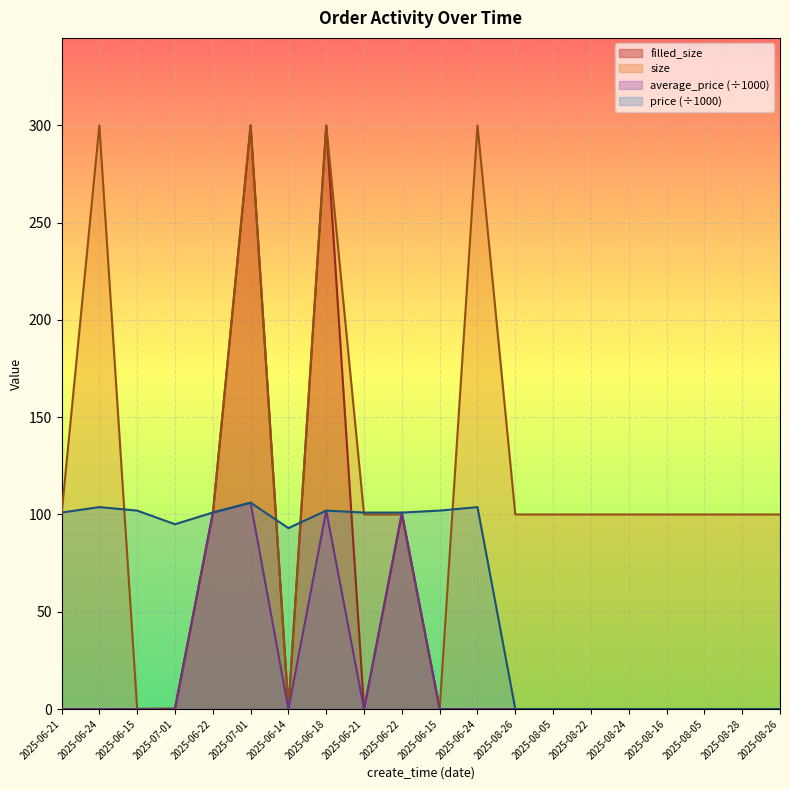

True or false: size has more than 1 points higher than both neighbors.

True